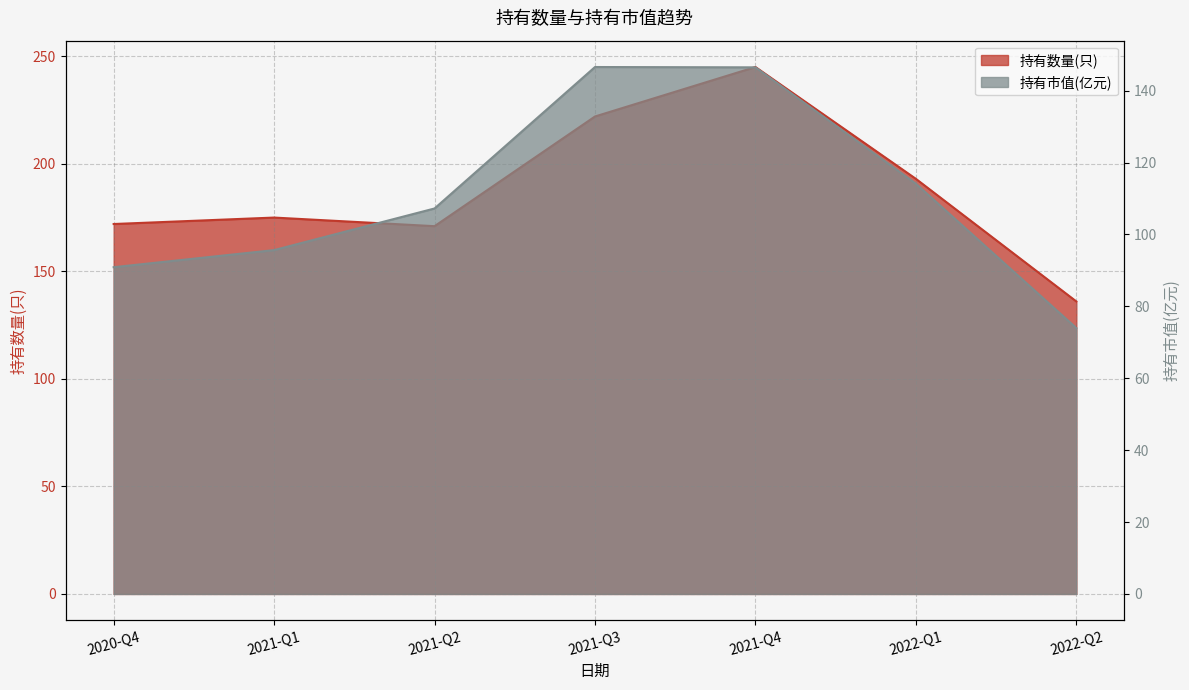

Is the value of 持有市值(亿元) at 2022-Q2 greater than the value of 持有数量(只) at 2021-Q2?

No